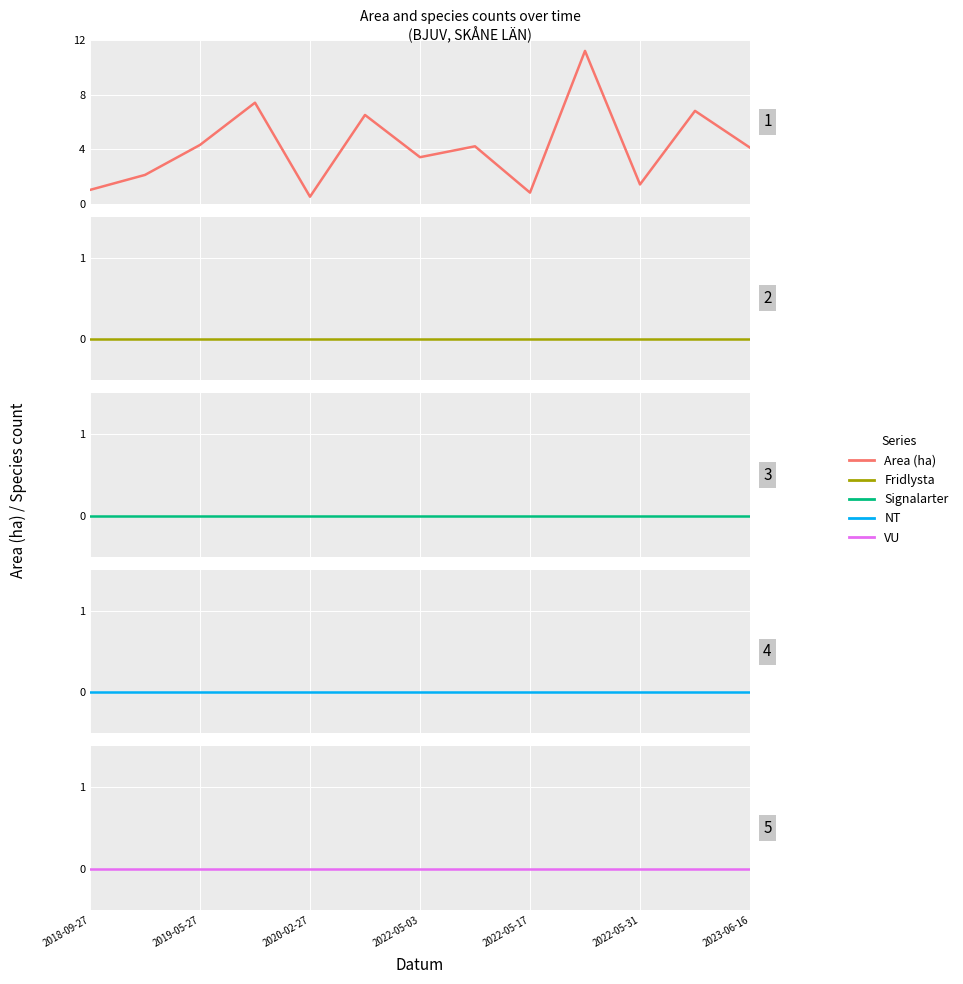

True or false: VU has a value of 0.0 at 2022-05-17.

True